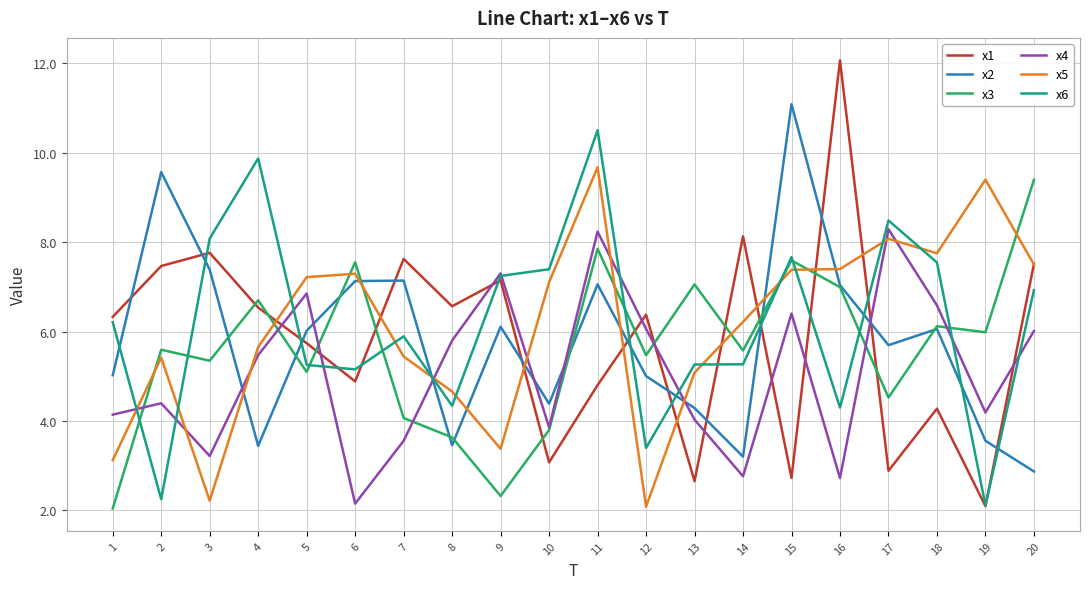

At which category does x2 reach its first local peak?

2